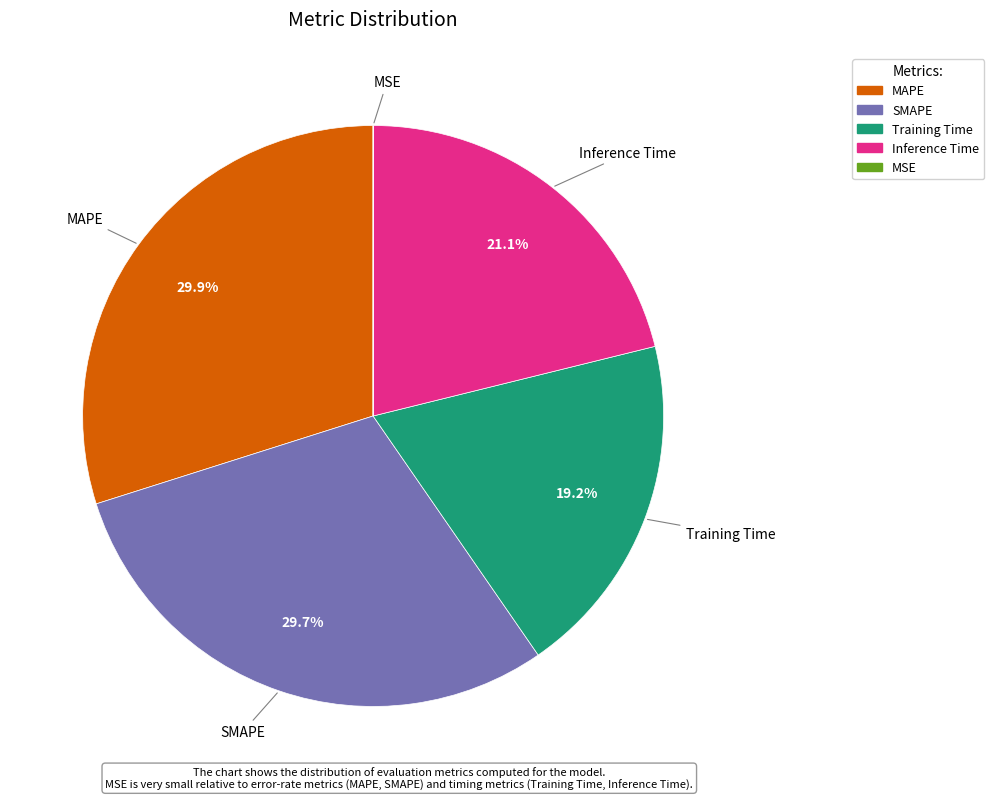

Between Training Time and Inference Time, which is larger?

Inference Time